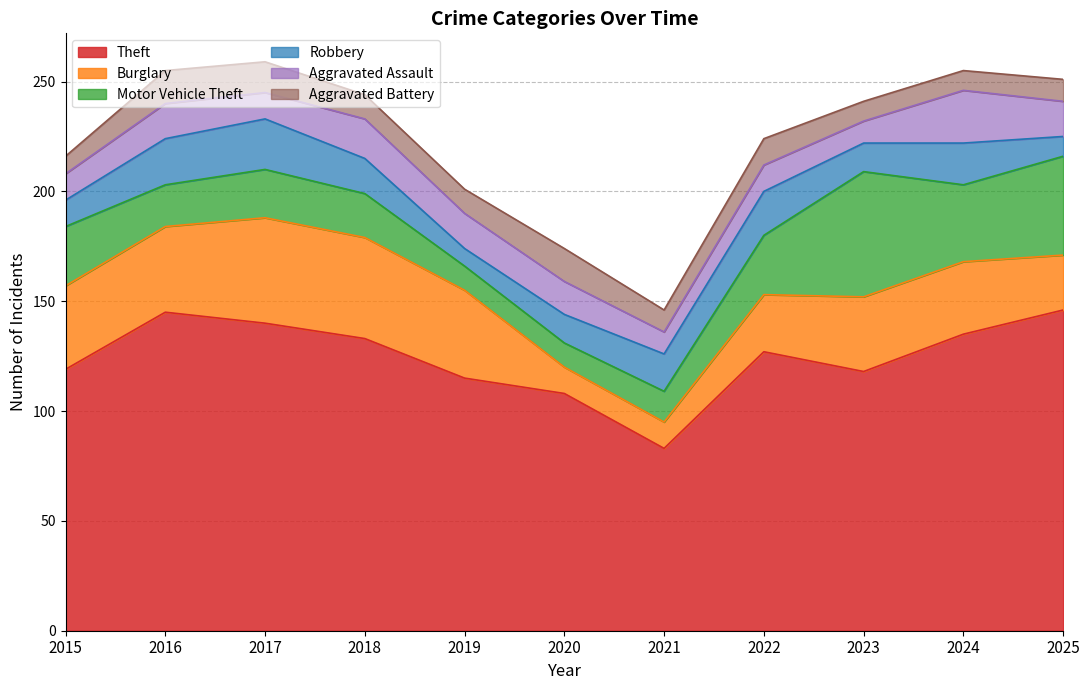

What is the value of the Aggravated Battery point at the 6th from the left?

15